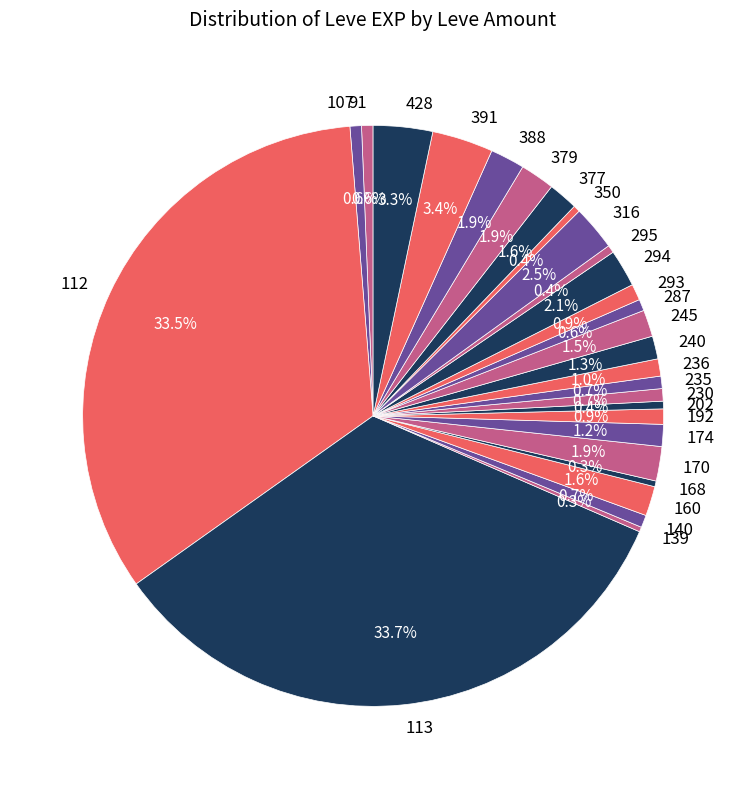

Is there any slice that represents more than half of the pie?

No